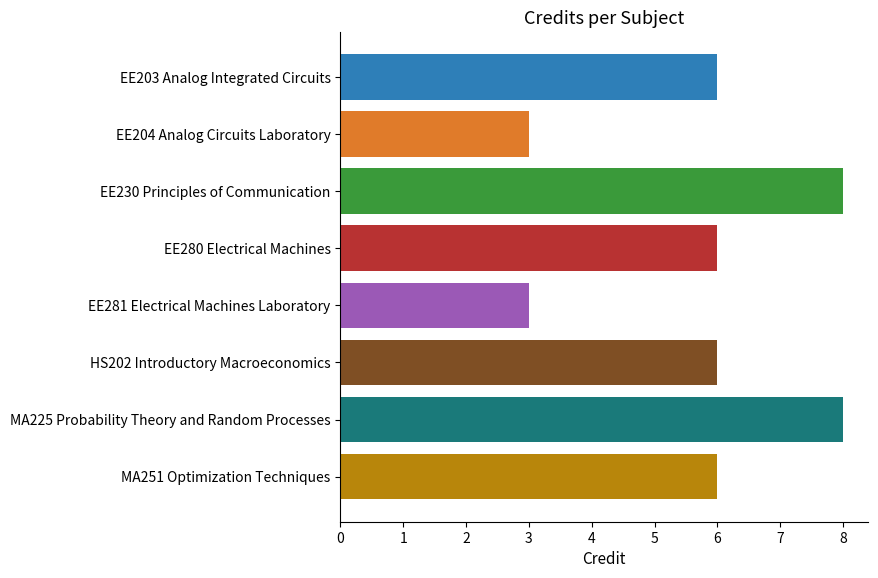

What is the maximum value shown in the chart?

8